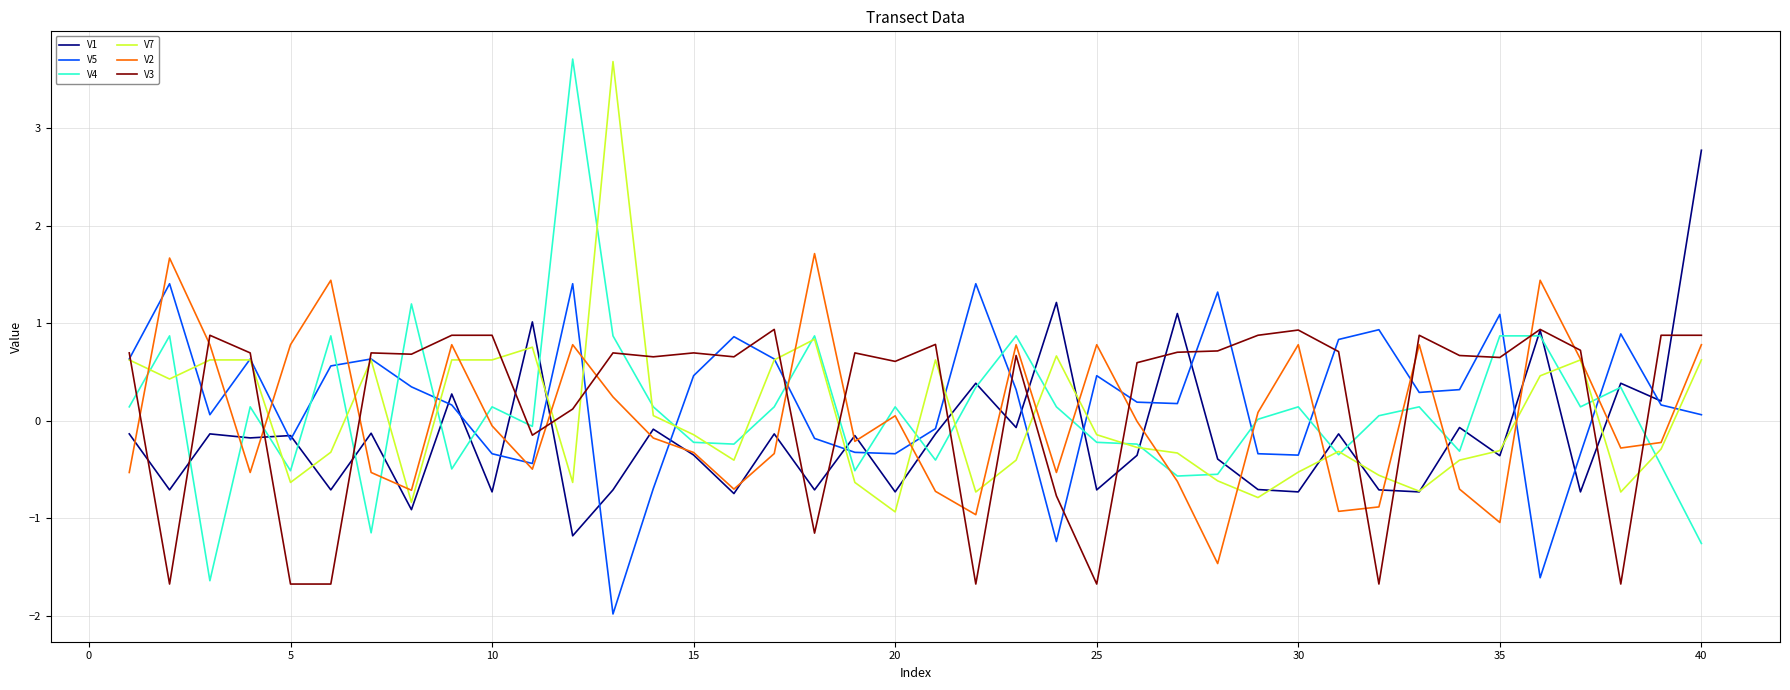

What is the maximum value for V3?

0.9